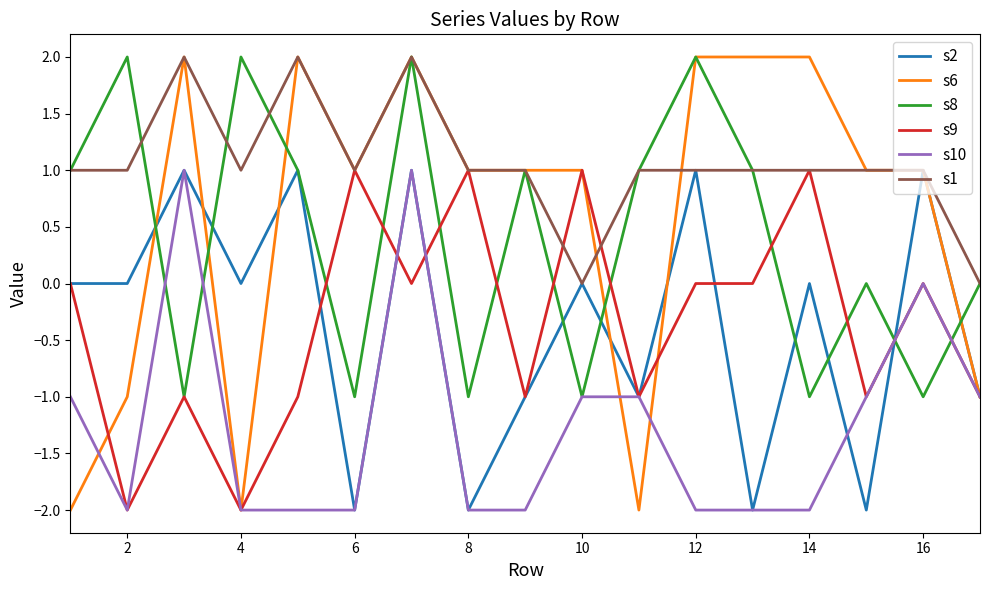

Which series has the largest total across all categories?

s1